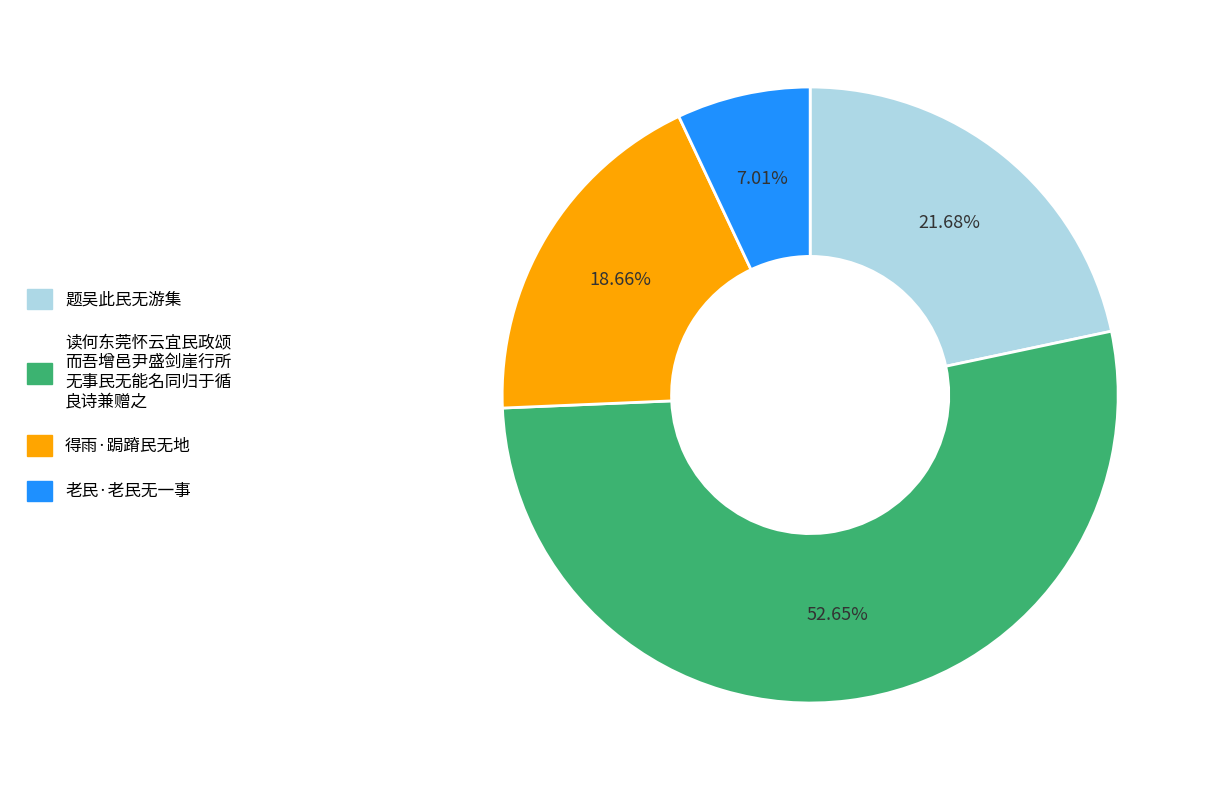

Count the number of slices in the pie.

4